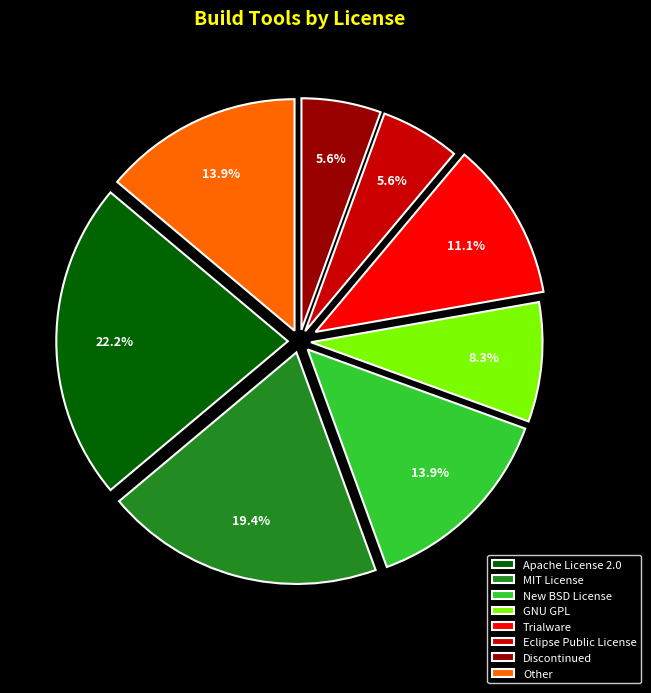

True or false: MIT License accounts for 28% of the total.

False